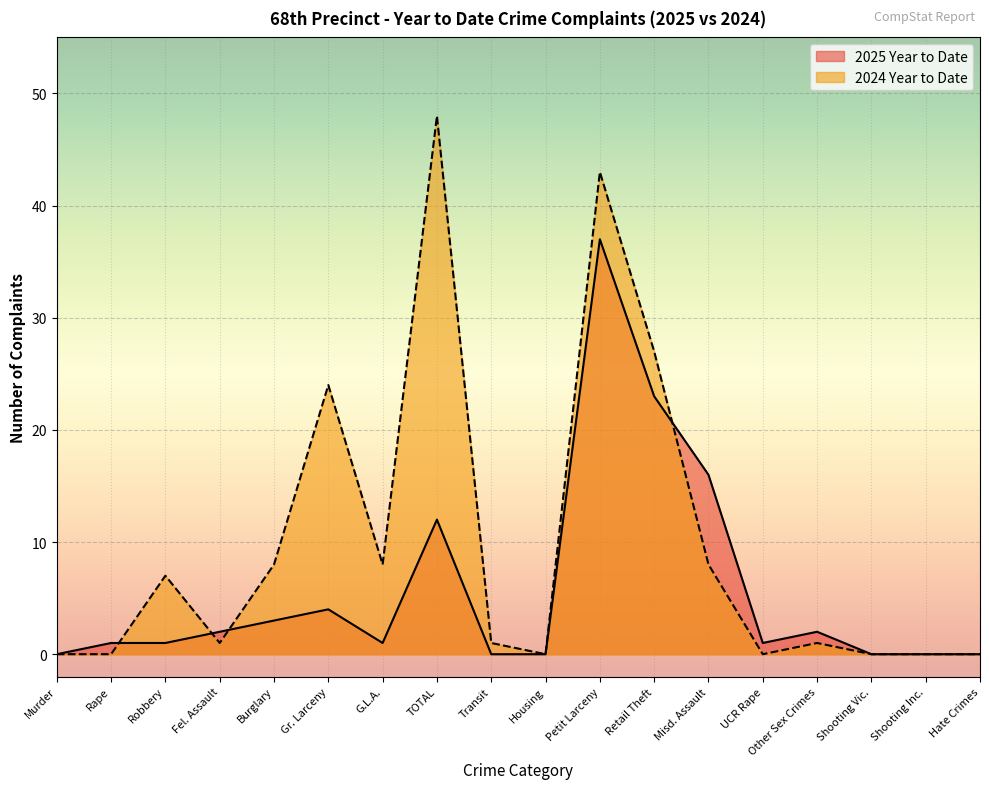

Between which two adjacent categories do 2025 Year to Date and 2024 Year to Date first intersect?

Rape and Robbery